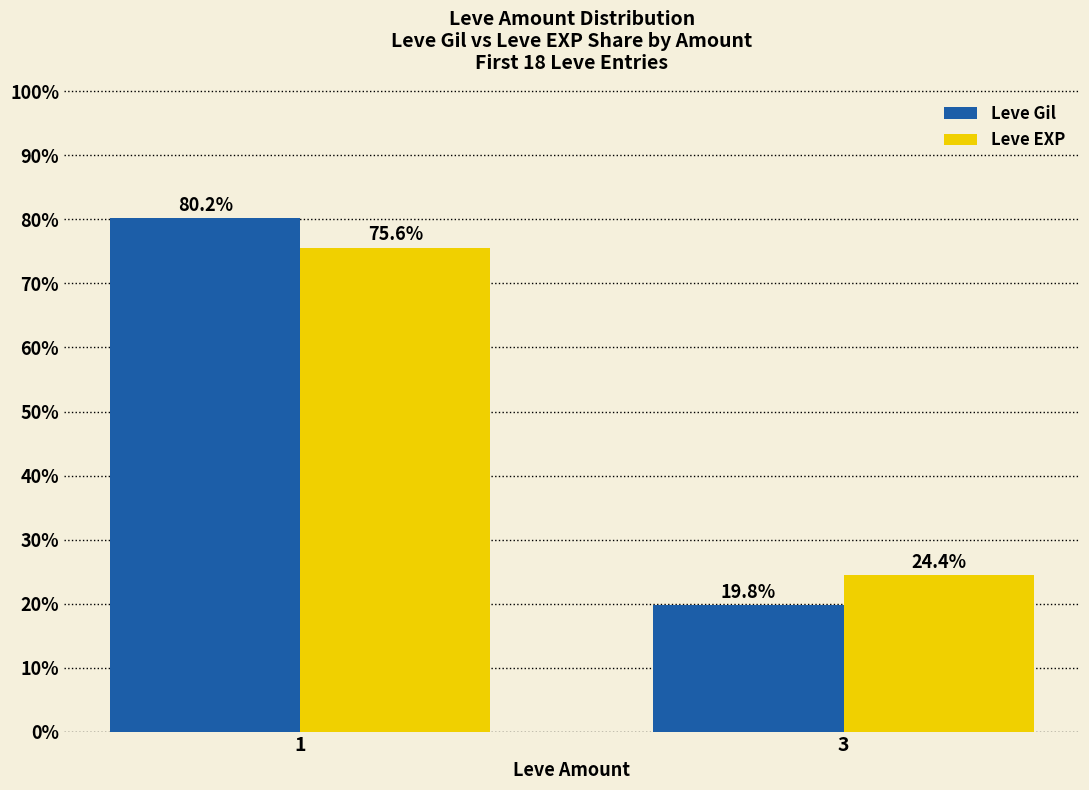

How many data points in Leve EXP are less than 75?

1